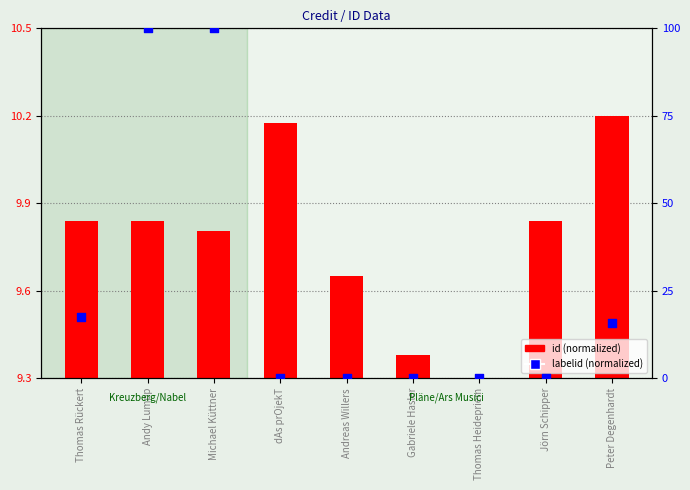

What are all the series names shown in the legend?

id (normalized), labelid (normalized)